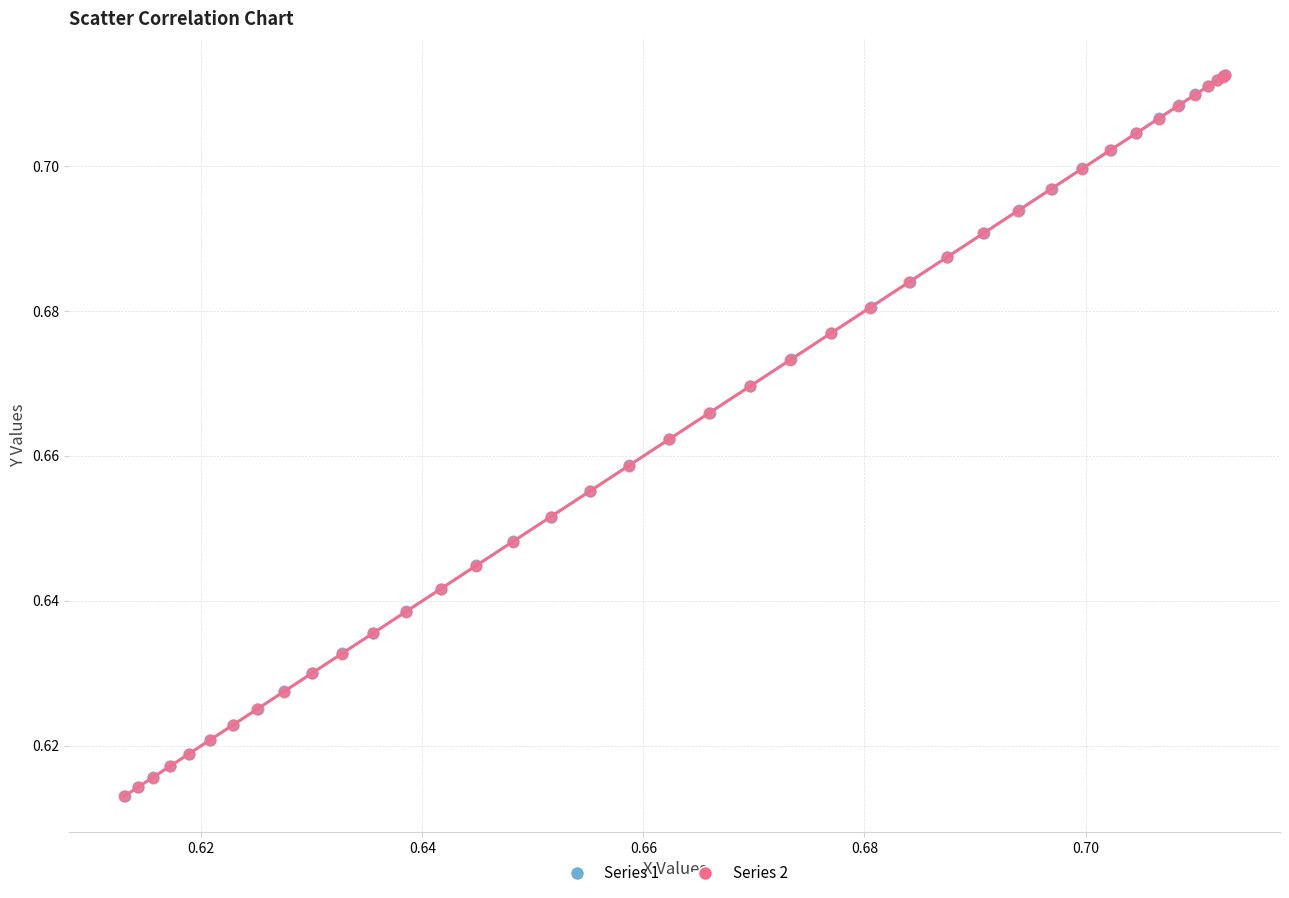

Which series has the widest spread of Y values?

Series 1